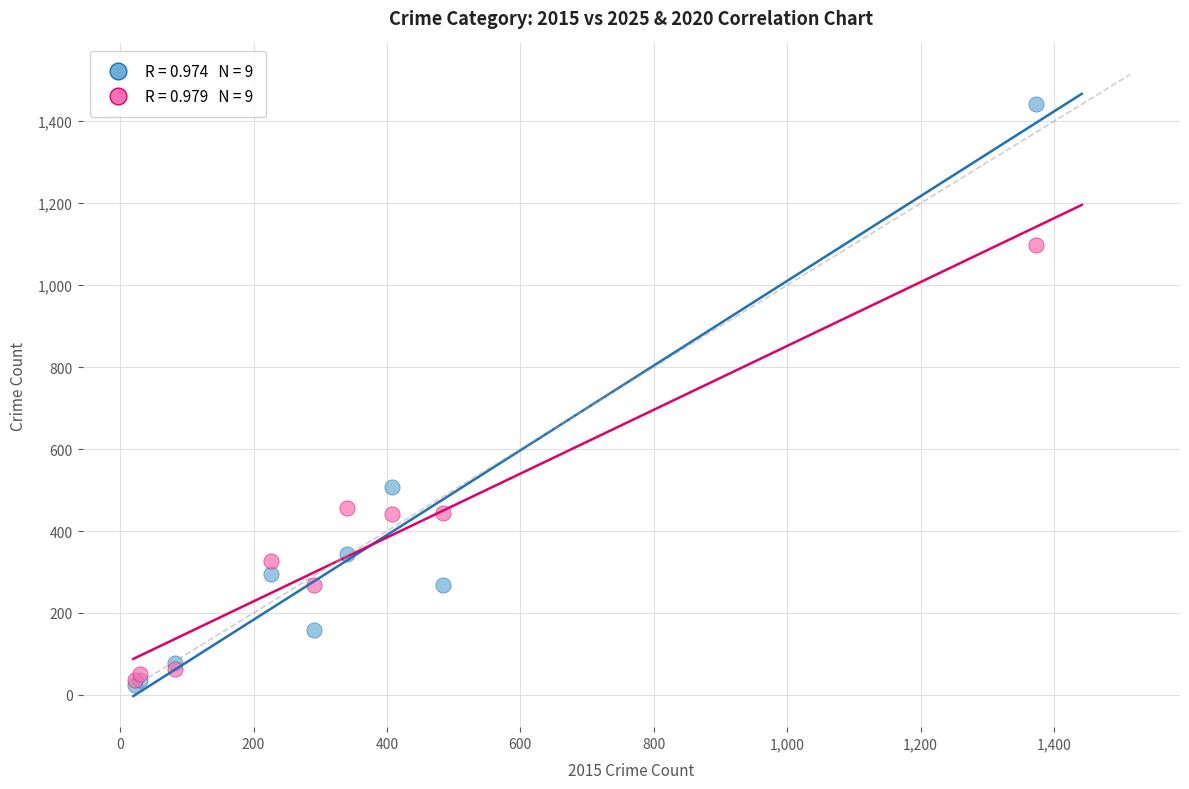

Across all series, what Y value is closest to 733?

507